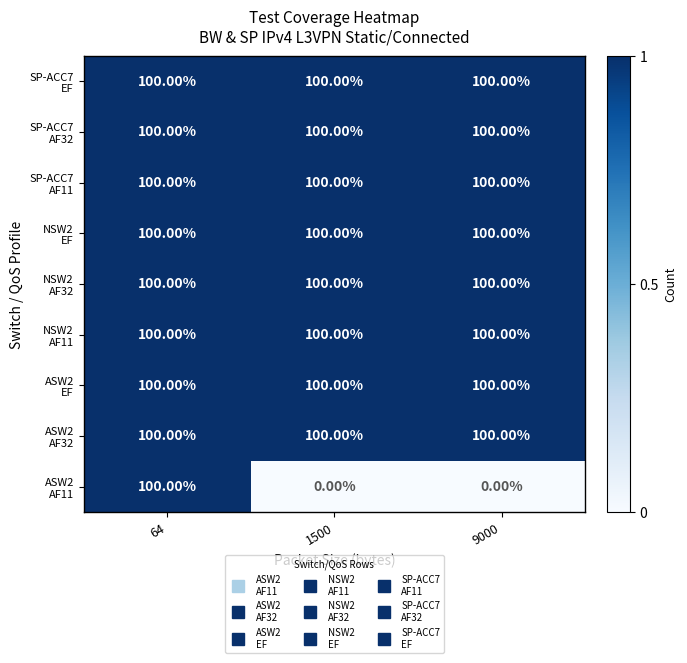

At which category is the sum across all series the highest?

64